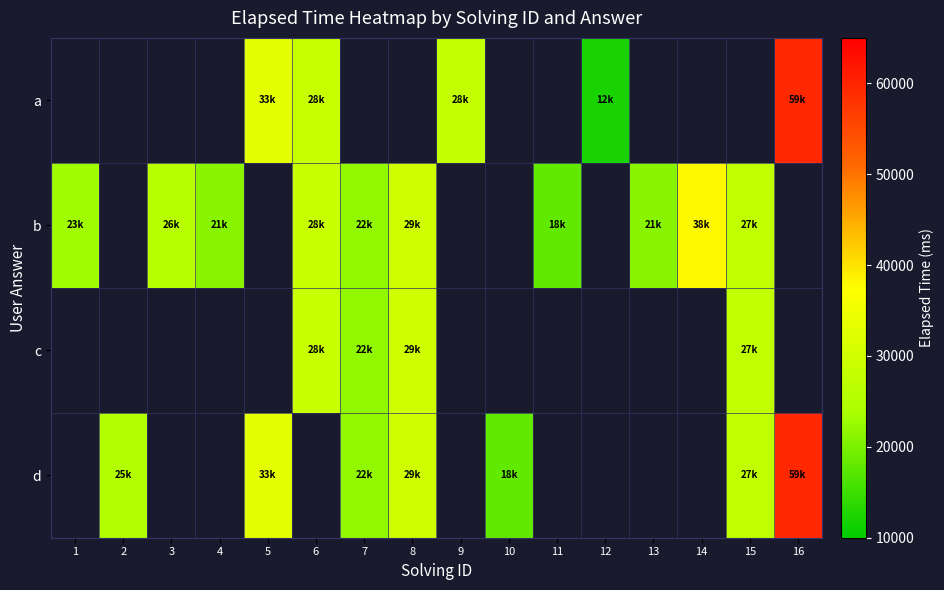

Between 8 and 9, which is larger?

9